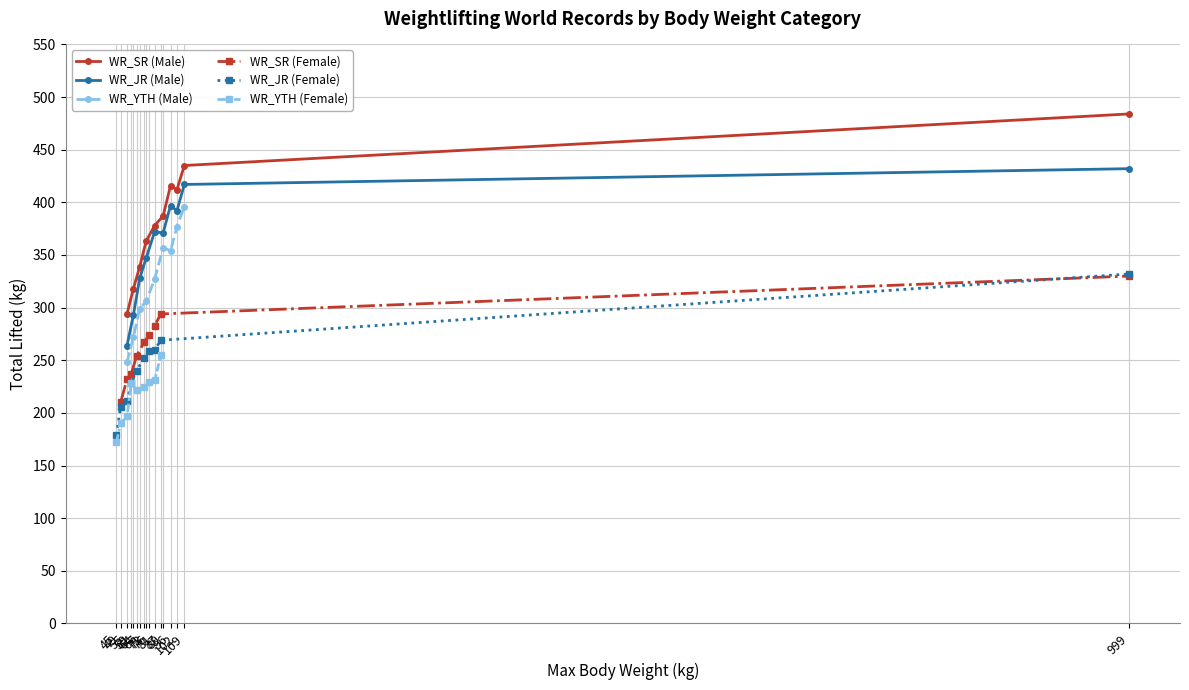

What is the value of the WR_JR (Male) point at the 10th from the left?

432